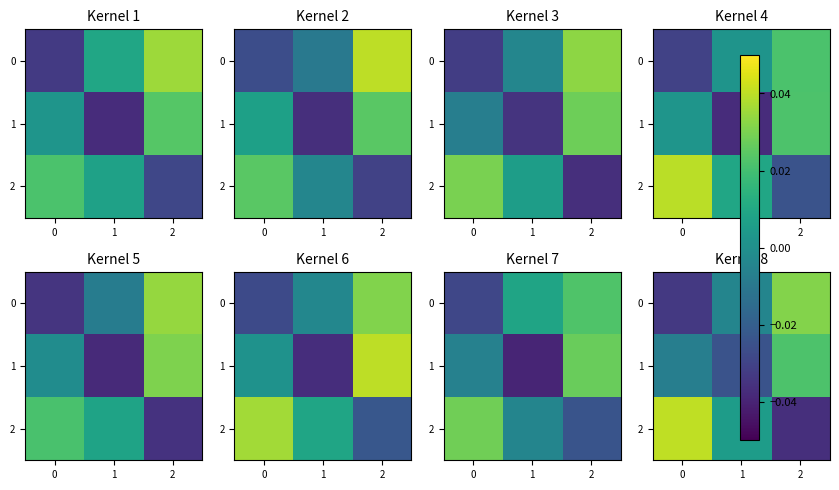

Rank the categories by 0 value from highest to lowest.

2, 1, 0